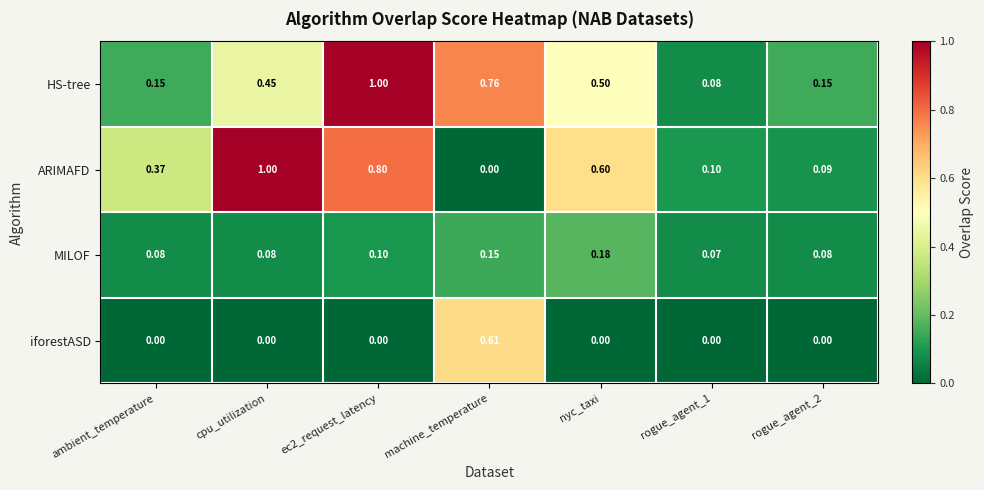

At rogue_agent_1, list the series in order from largest to smallest.

ARIMAFD, HS-tree, MILOF, iforestASD